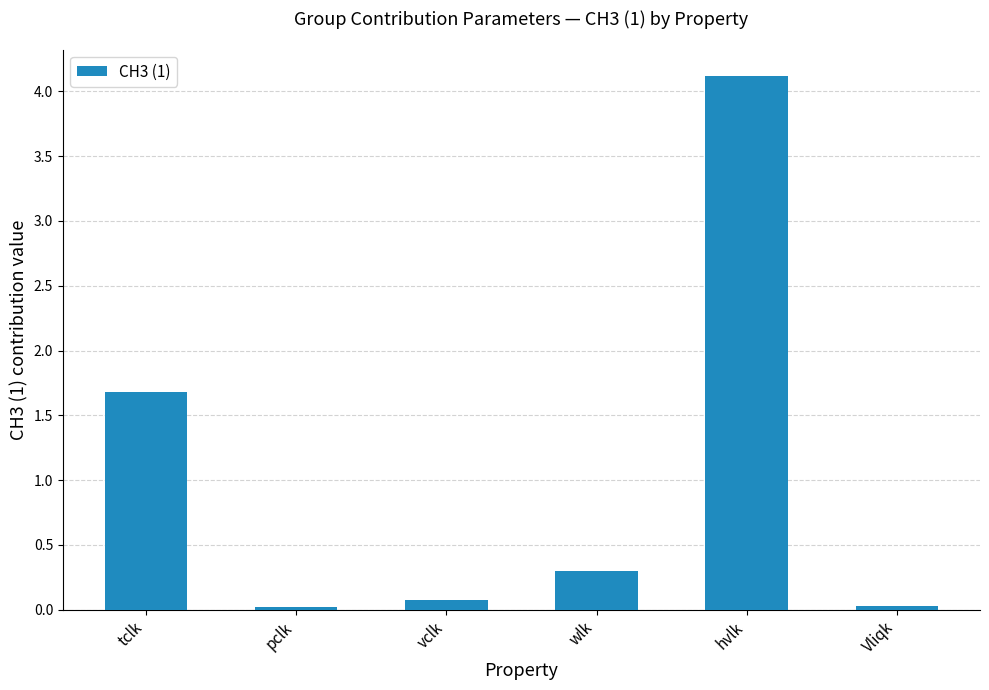

What is the label of the 2nd bar from the left?

pclk